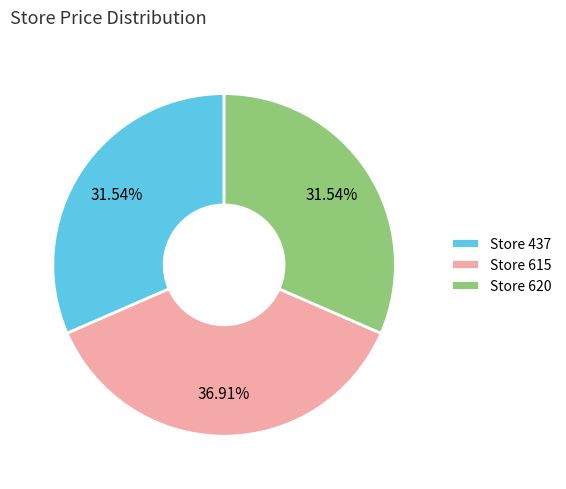

Which has a higher value, Store 620 or Store 615?

Store 615